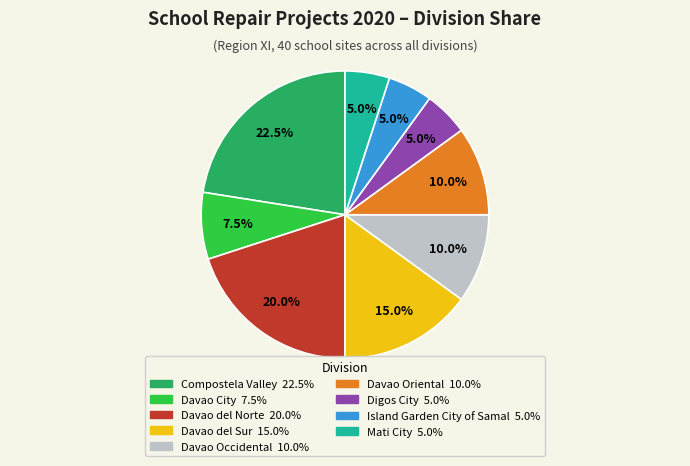

What is the largest slice in the pie chart?

Compostela Valley